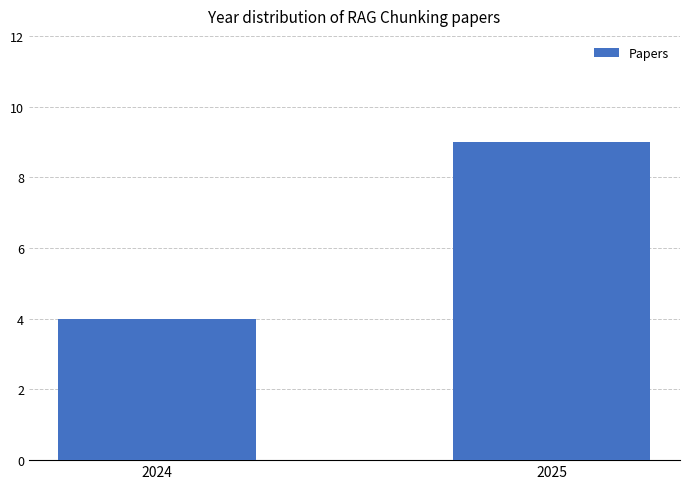

Are the bars horizontal?

No